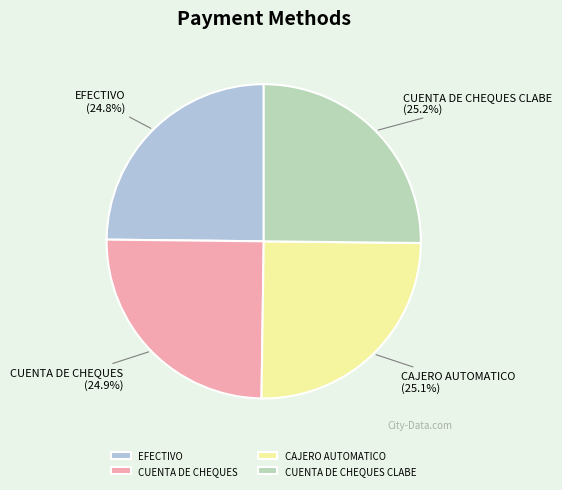

True or false: EFECTIVO accounts for 39% of the total.

False